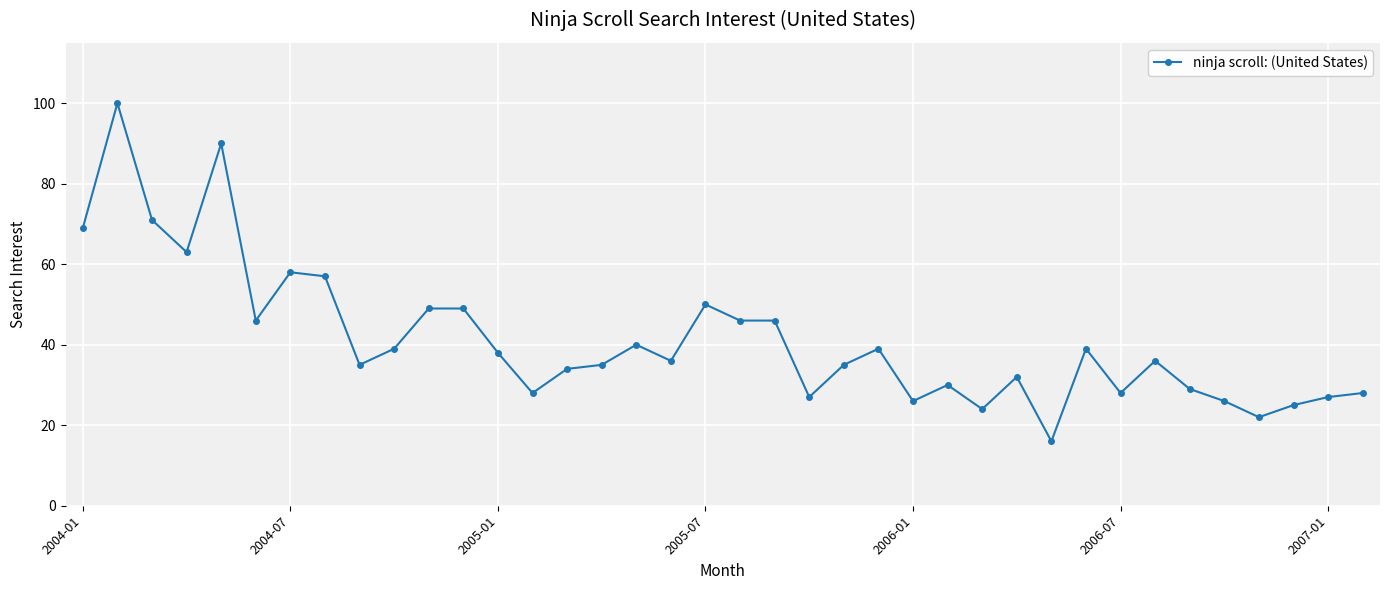

What is the sum of all values?

1568